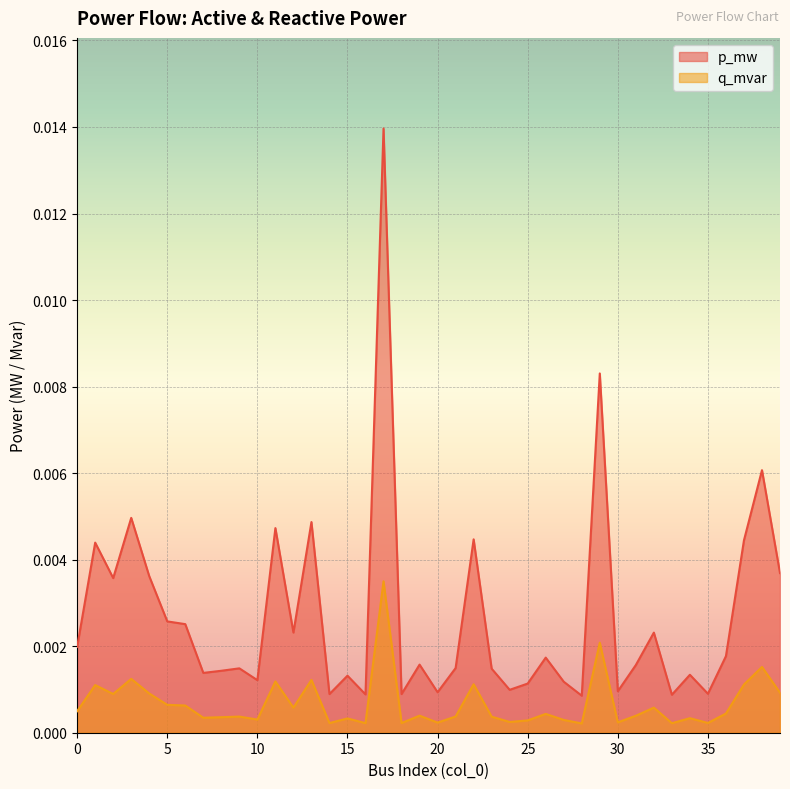

Is the value of p_mw at 20 greater than the value of q_mvar at 1?

No